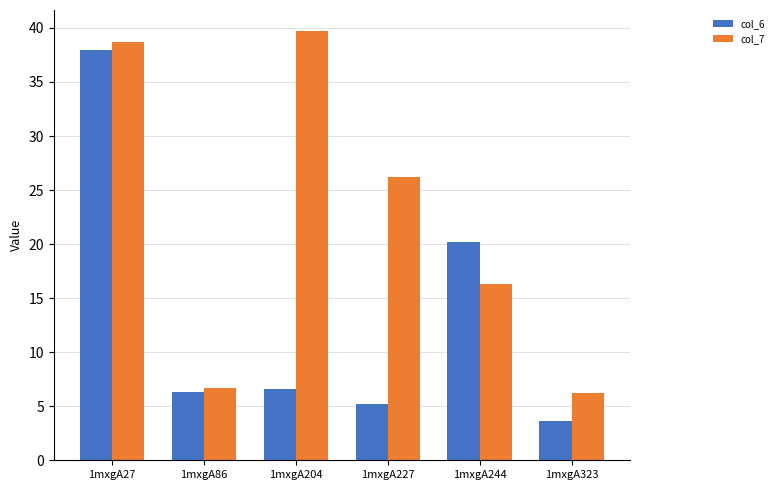

What are all the series names shown in the legend?

col_6, col_7